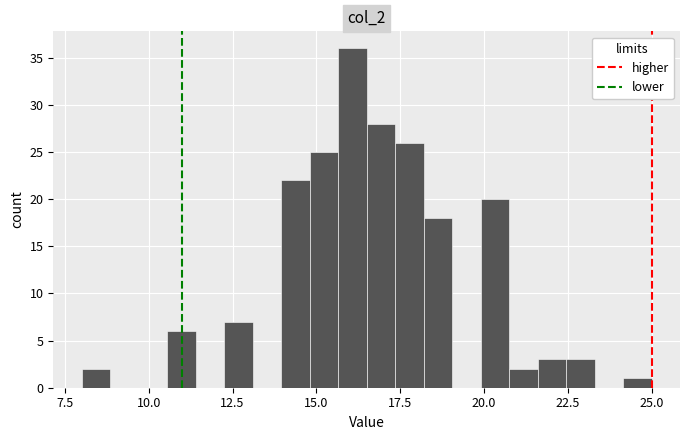

Around what value on the x-axis is the tallest bar? Give the approximate position of its centre, as read against the axis.

16.0